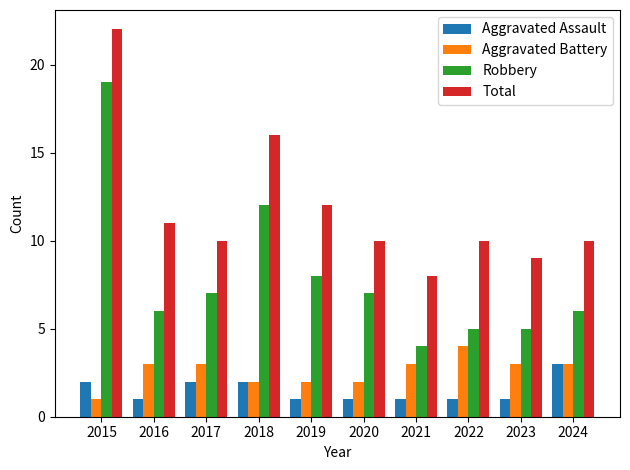

Which series changed the most between 2015 and 2018?

Robbery